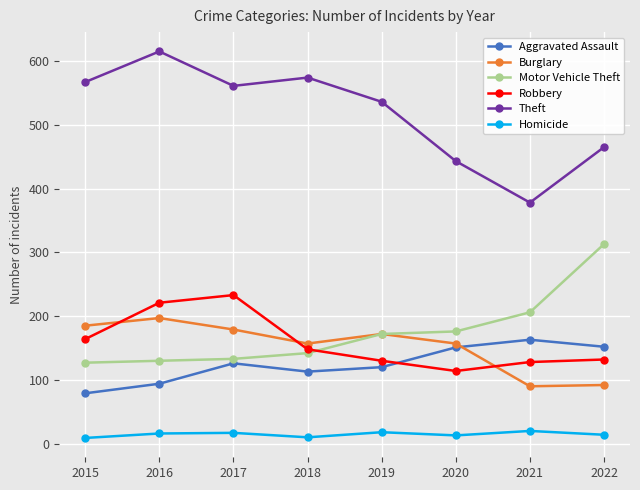

What is the difference between the maximum and minimum values in the Robbery series?

119